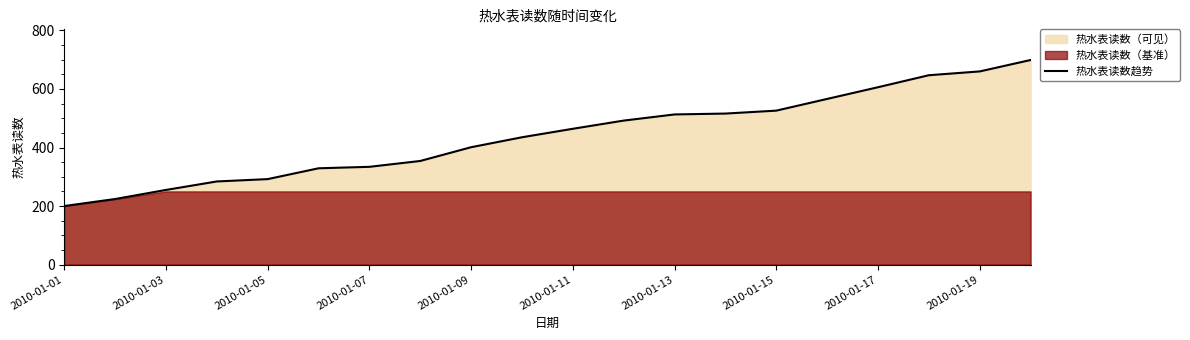

Does the chart have visible grid lines?

No